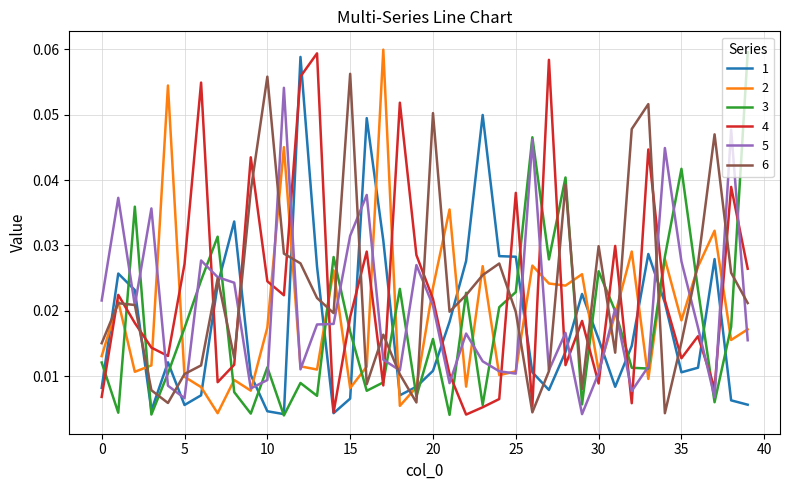

True or false: 1 and 6 intersect in this chart.

True